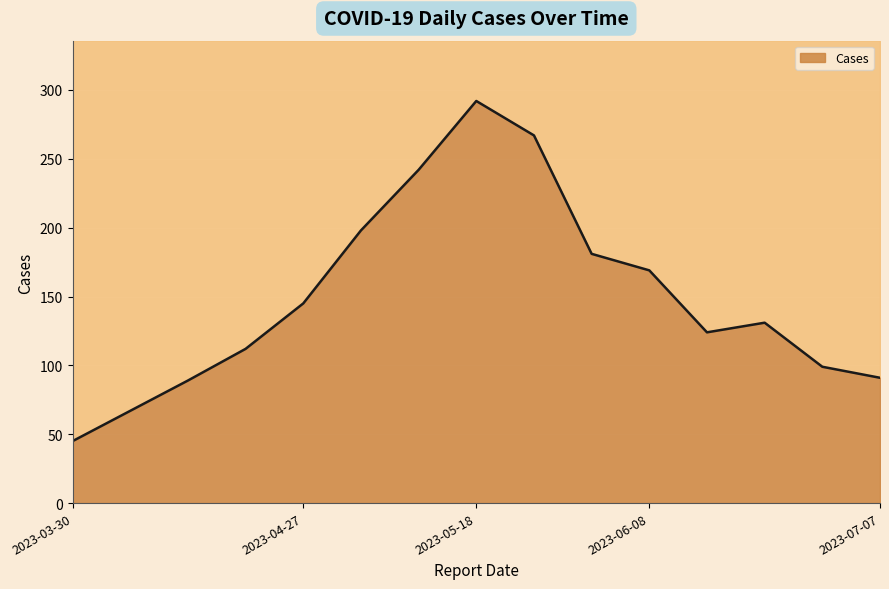

Rank the categories by value from lowest to highest.

2023-03-30, 2023-04-06, 2023-04-13, 2023-07-07, 2023-06-29, 2023-04-20, 2023-06-15, 2023-06-22, 2023-04-27, 2023-06-08, 2023-06-01, 2023-05-04, 2023-05-11, 2023-05-25, 2023-05-18